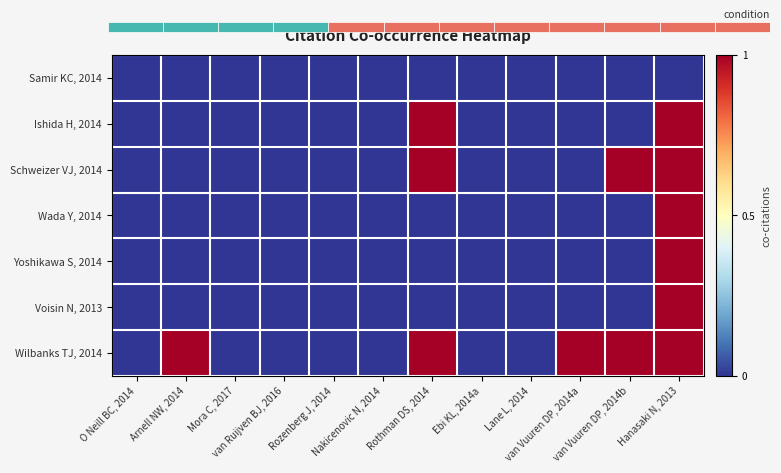

At how many categories does at least one series exceed 0?

5